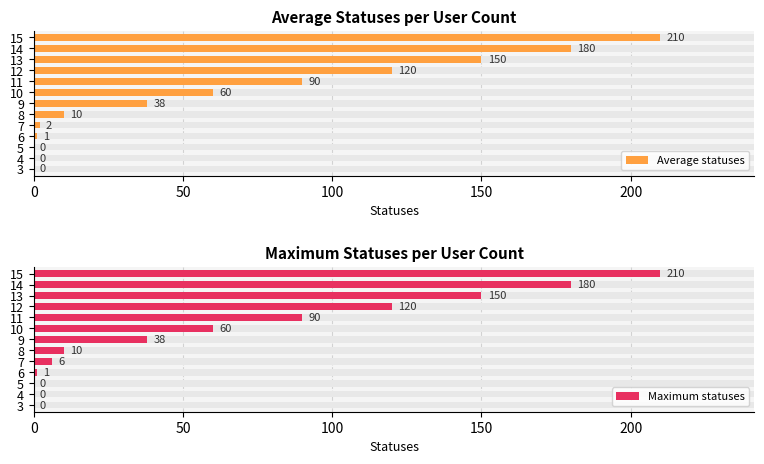

How many values in the Average statuses series are below 38?

6